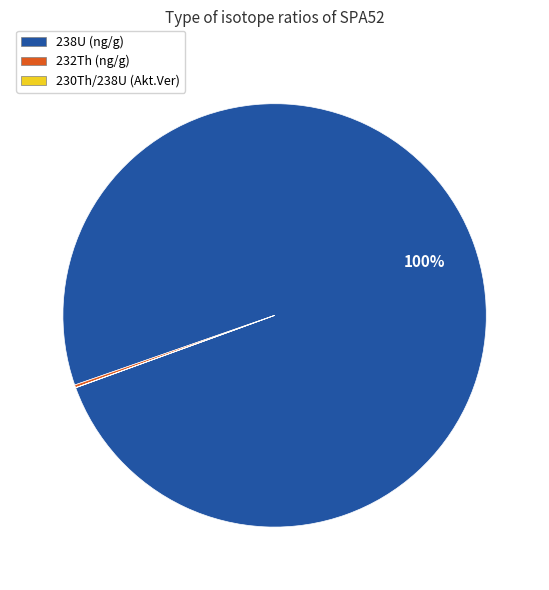

To the nearest percent, what is the difference between the largest and smallest slice percentages?

100%